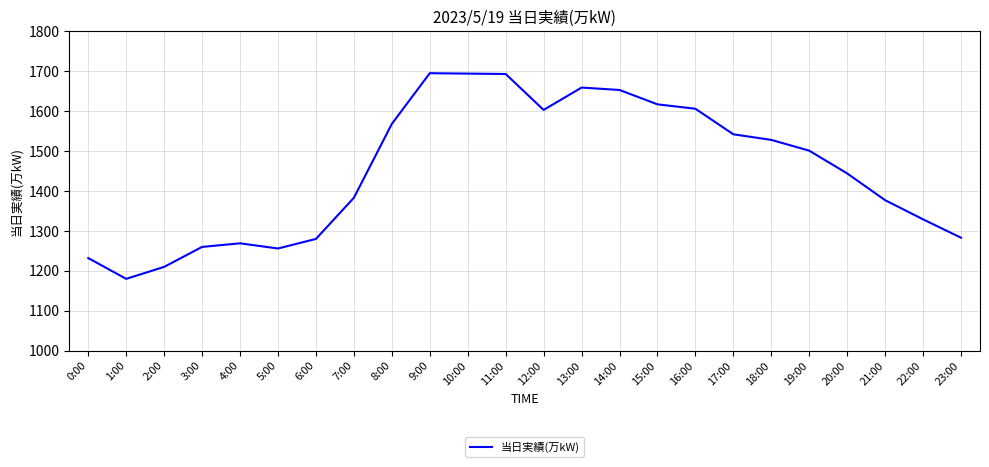

What value does the data have at 20:00?

1444